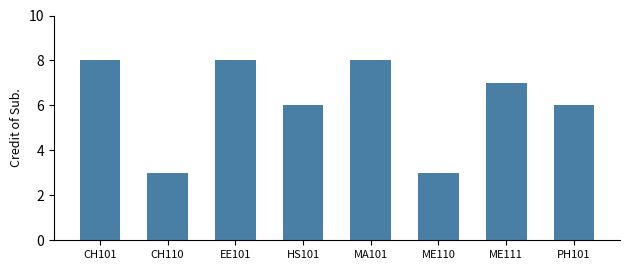

Reading right to left, list all the values displayed in this chart.

6	7	3	8	6	8	3	8